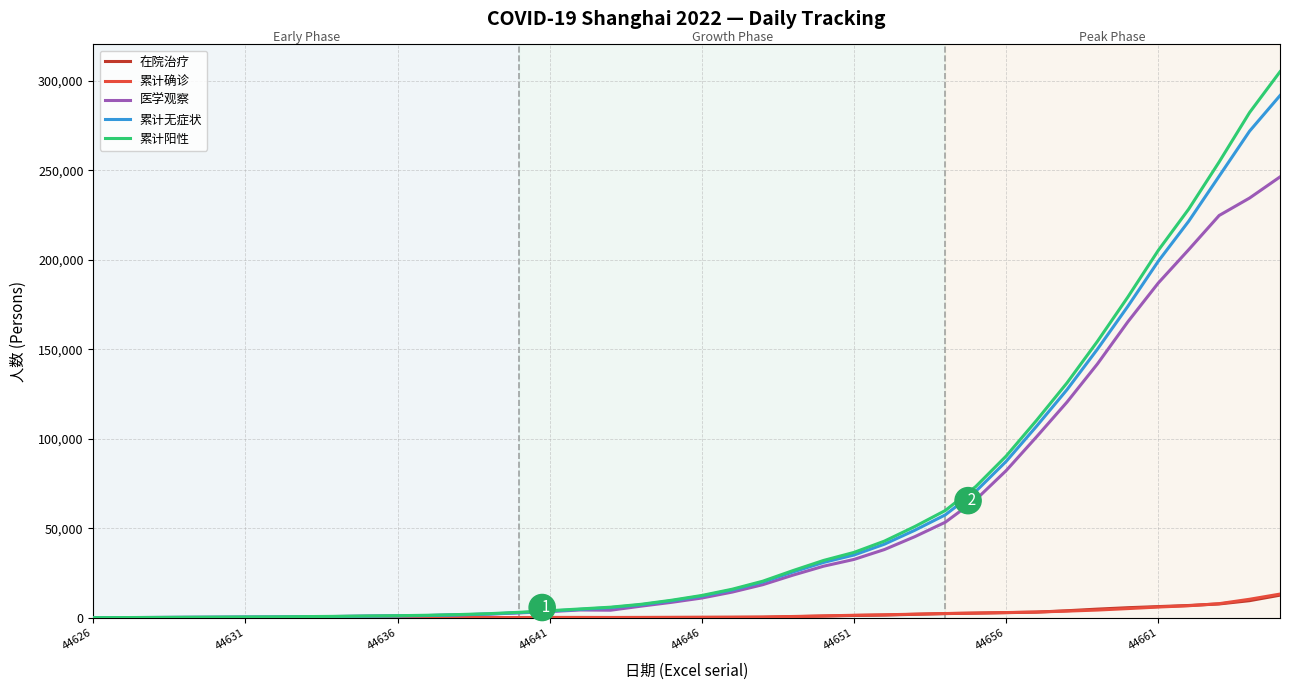

What is the average value of the 在院治疗 series?

1970